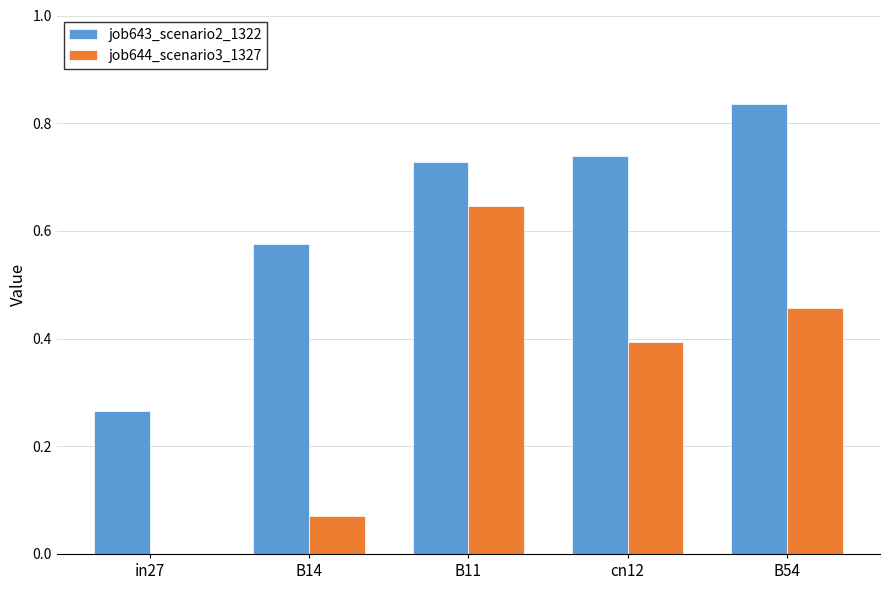

Is it true that job643_scenario2_1322 equals 0.4 at B54?

False